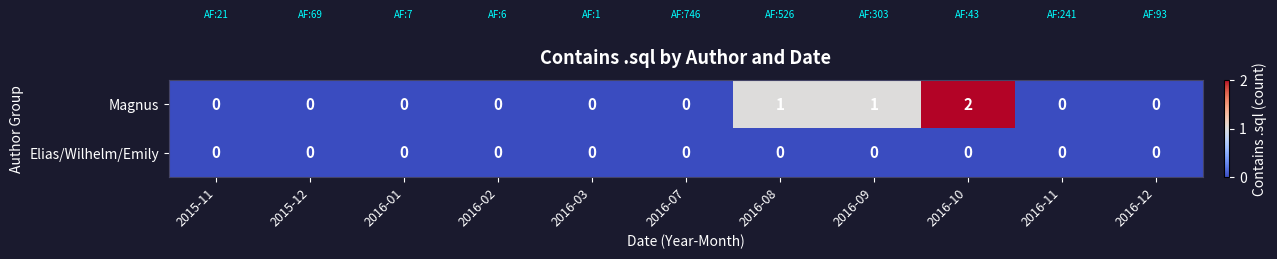

What is the difference between the highest and lowest values at 2016-08?

1